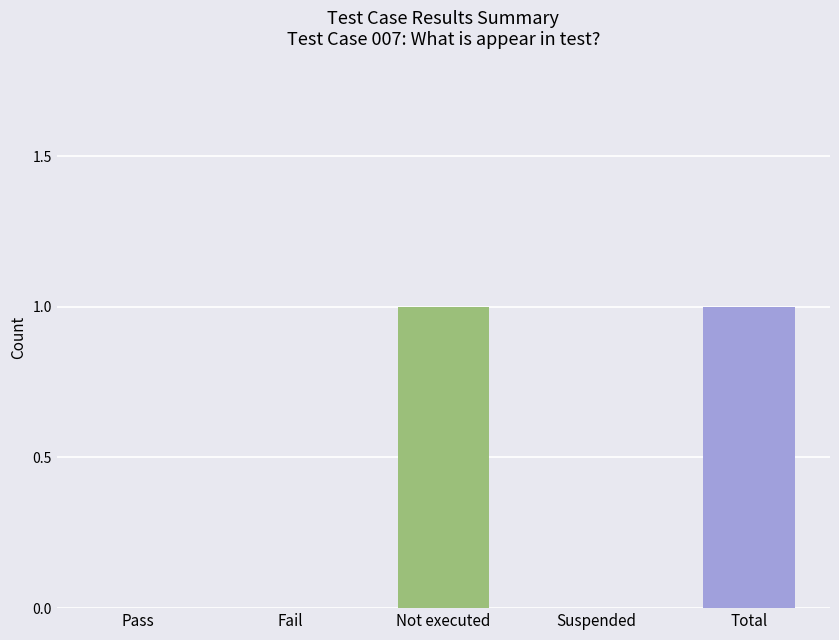

Reading left to right, transcribe all the data shown in this chart.

Pass=0	Fail=0	Not executed=1	Suspended=0	Total=1